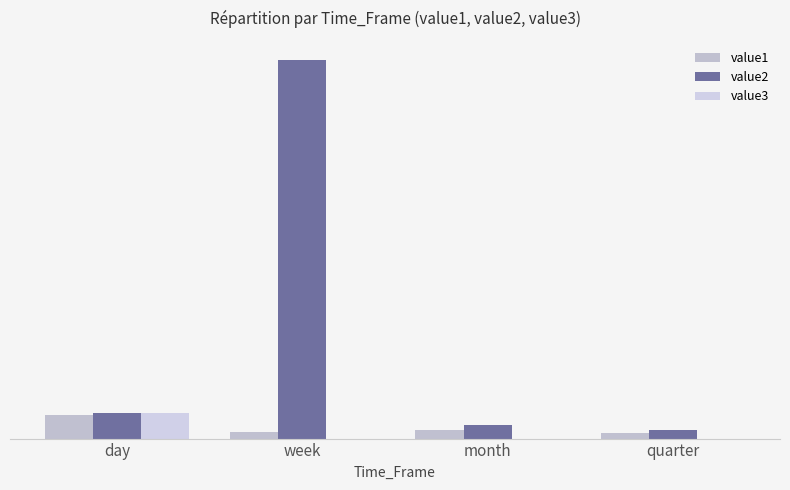

Is the value of value1 at week greater than the value of value2 at week?

No